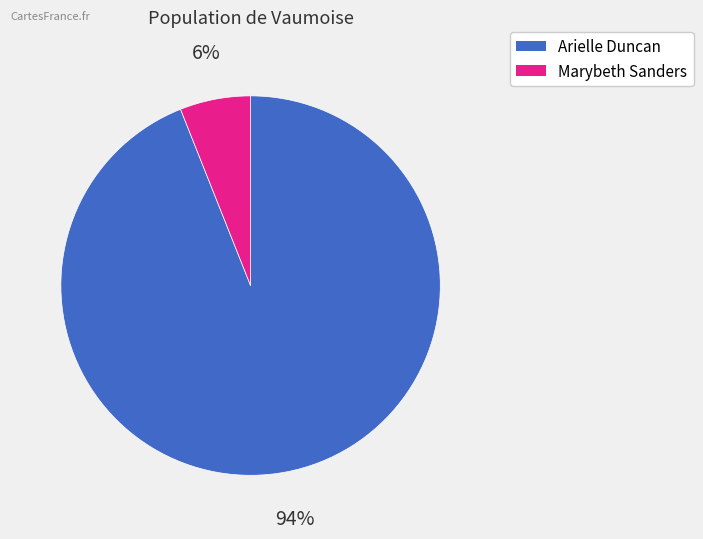

Rank the categories by value from highest to lowest.

Arielle Duncan, Marybeth Sanders